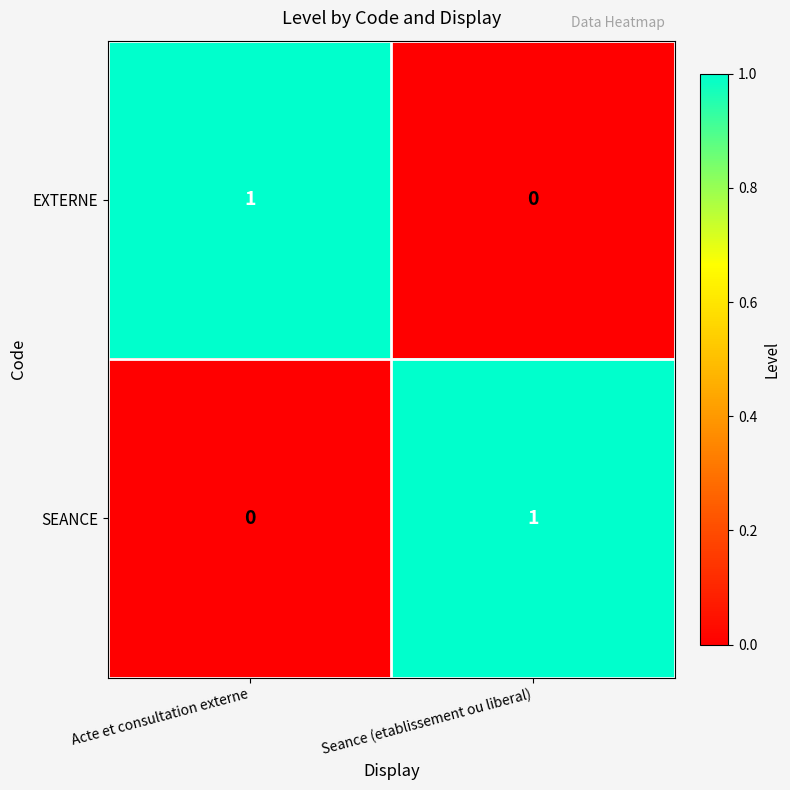

List the labels in order of SEANCE value, largest first.

Seance (etablissement ou liberal), Acte et consultation externe